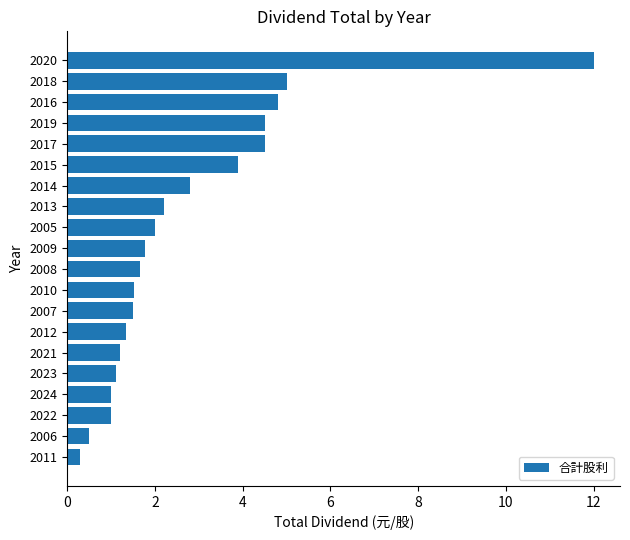

True or false: the data shows 7.2 at 2017.

False